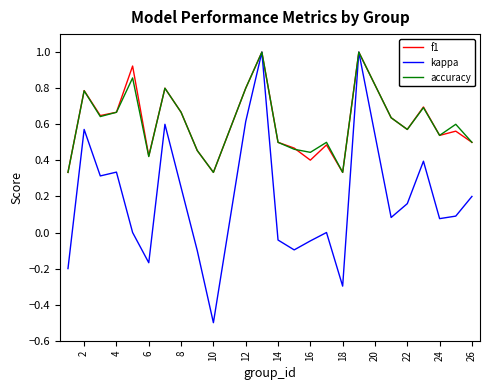

What is the maximum value shown in the chart?

1.0